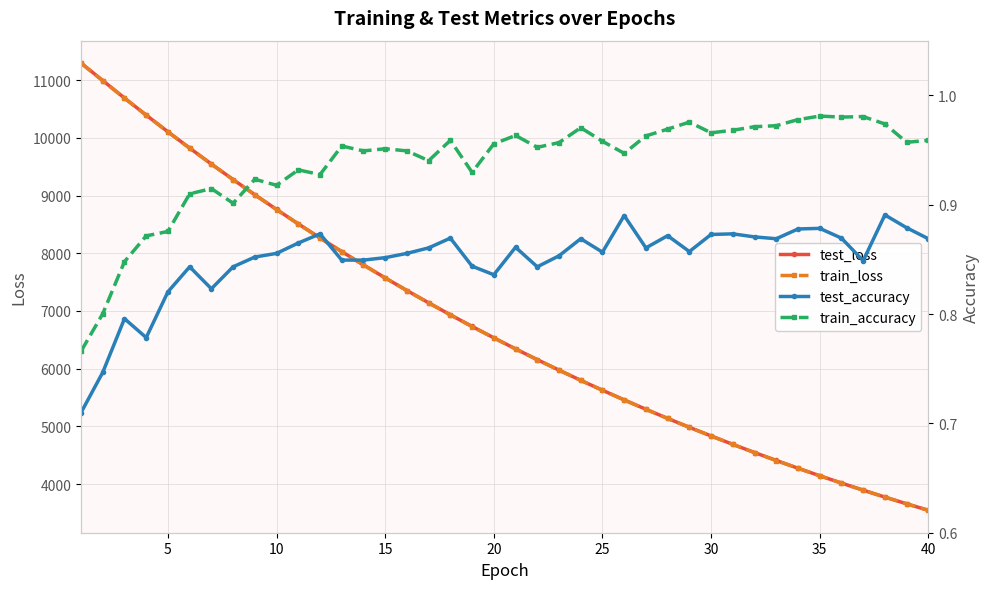

What is the maximum value for train_loss?

11291.5